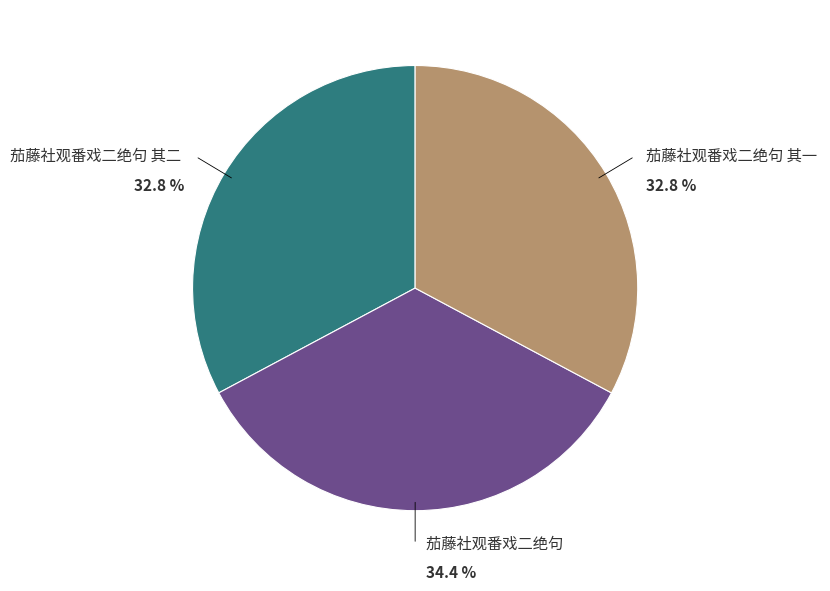

True or false: 茄藤社观番戏二绝句 其一 accounts for 28% of the total.

False